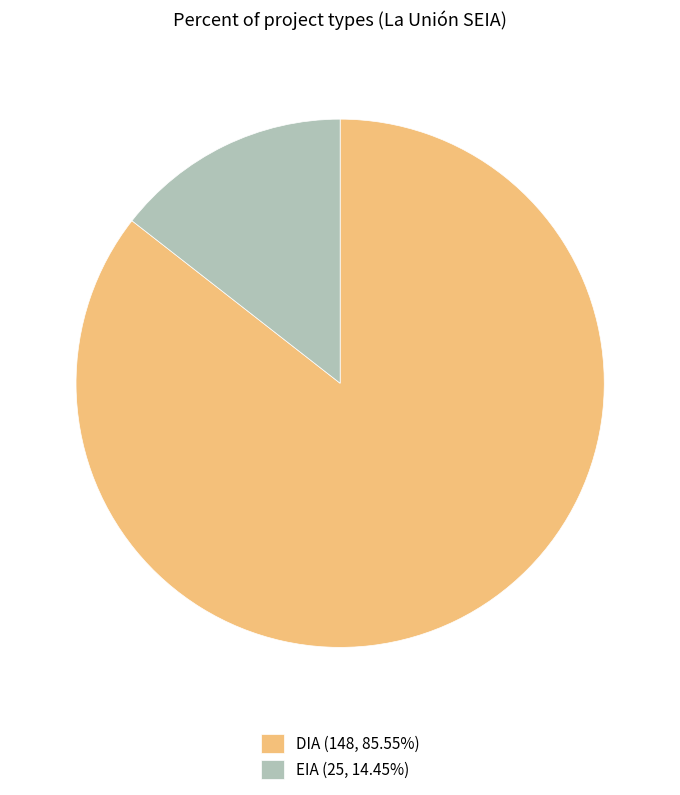

What is the smallest slice in the pie chart?

EIA